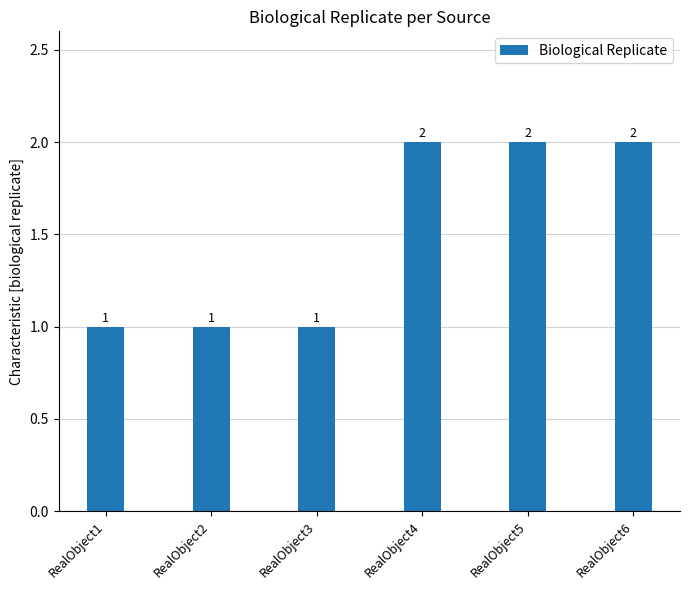

What is the change in value from RealObject1 to RealObject6?

+1